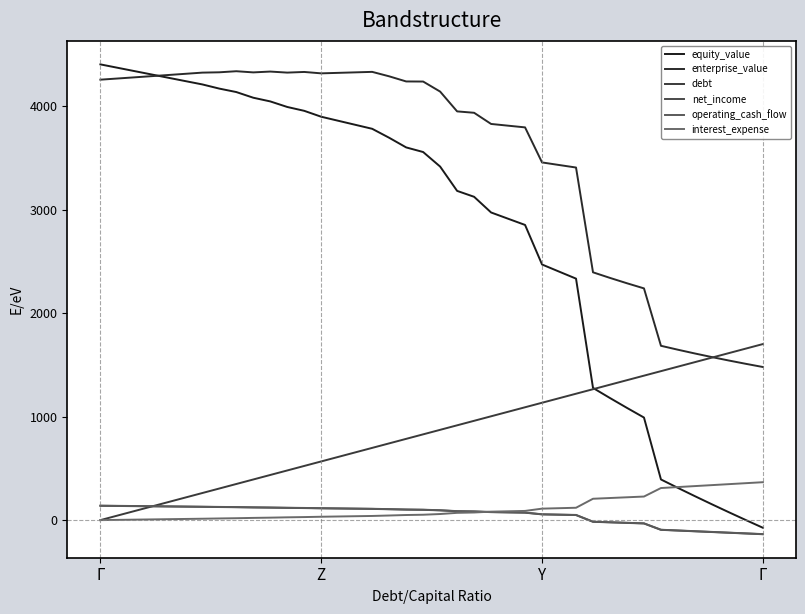

What is the value of the enterprise_value point at the 27th from the left?

3455.4